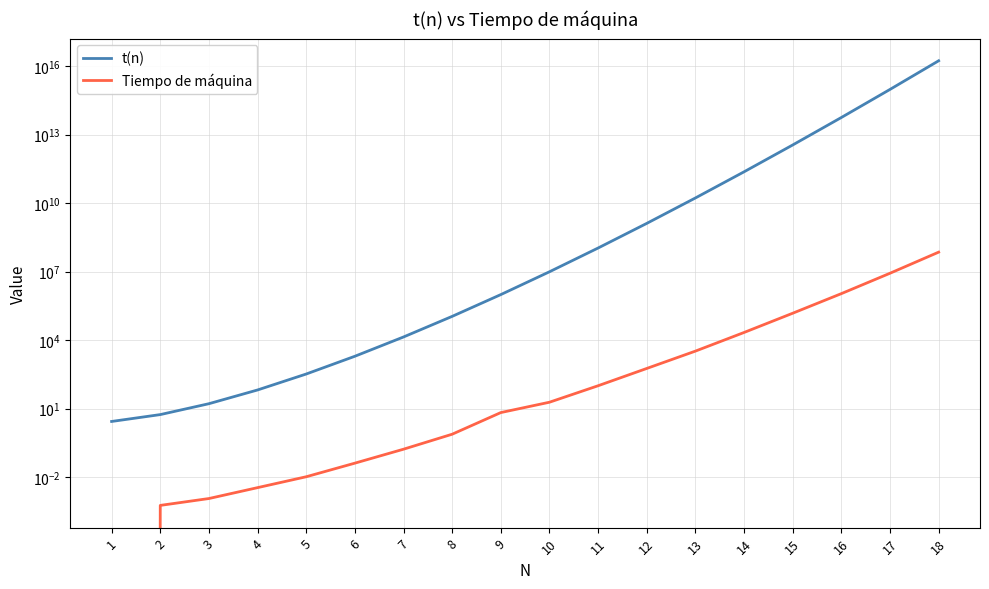

What is the sum of all t(n) values?

18430998766219336.0